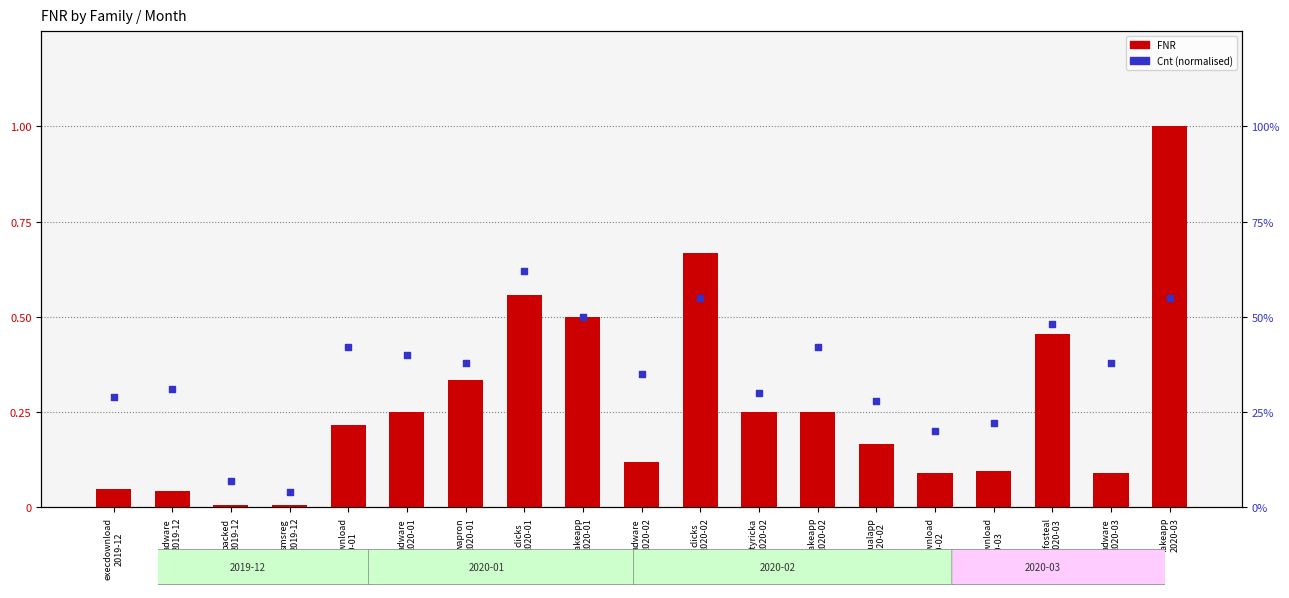

At which category is the sum across all series the highest?

fakeapp
2020-03